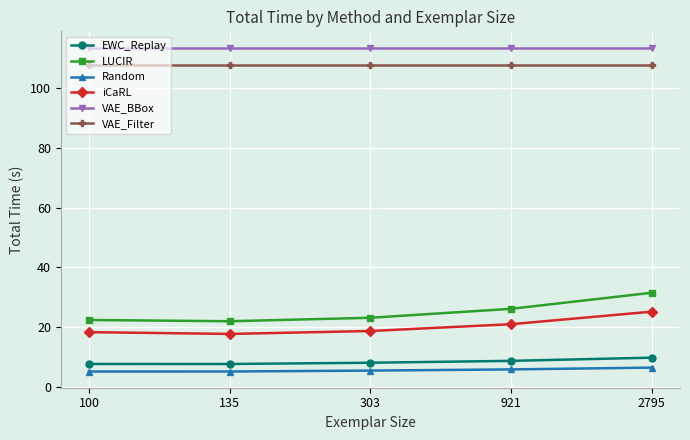

True or false: VAE_Filter has more than 2 points higher than both neighbors.

False